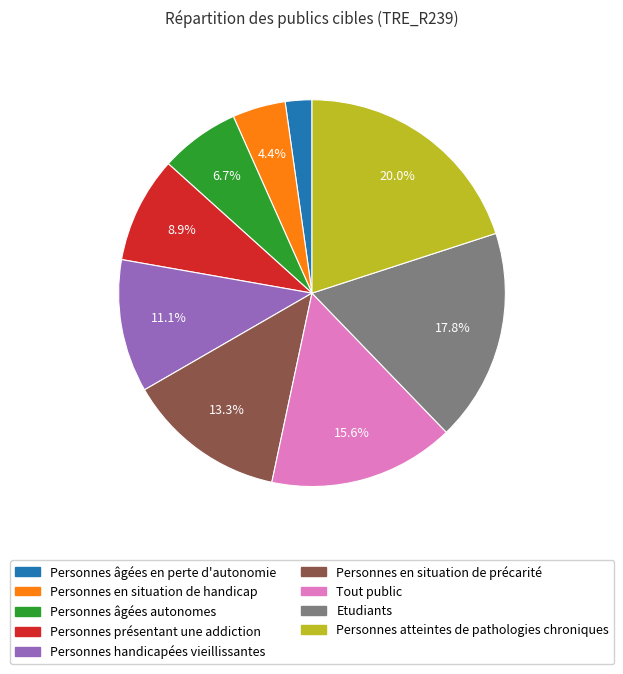

Rank the categories by value from lowest to highest.

Personnes âgées en perte d'autonomie, Personnes en situation de handicap, Personnes âgées autonomes, Personnes présentant une addiction, Personnes handicapées vieillissantes, Personnes en situation de précarité, Tout public, Etudiants, Personnes atteintes de pathologies chroniques